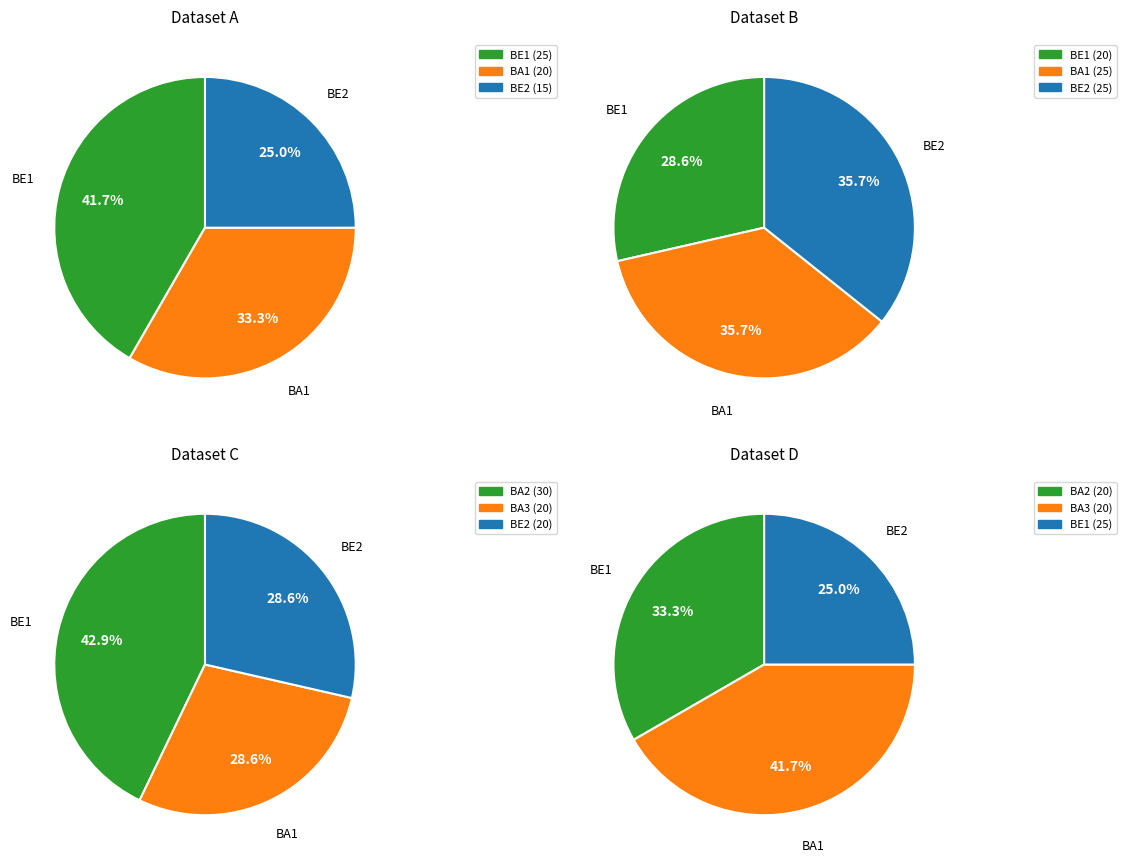

Which series changed the most between 25 and 20?

BE1